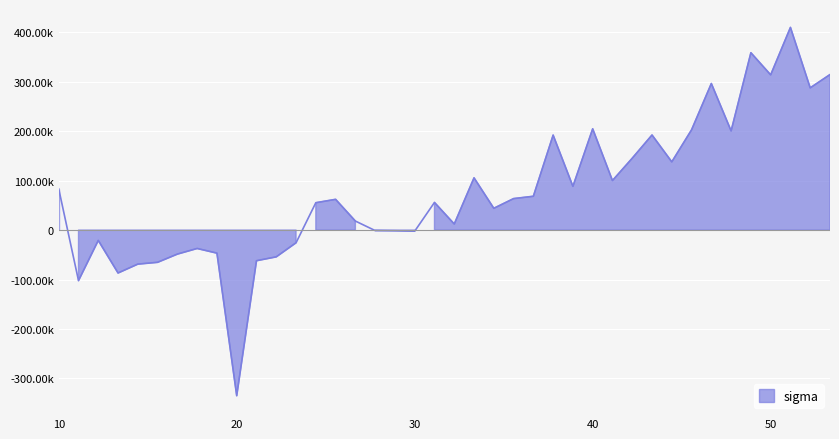

Reading left to right, extract all data points from this chart.

10.0=83276.0	11.11111111111111=-102277.5	12.222222222222221=-20973.8	13.333333333333334=-86863.0	14.444444444444445=-68877.0	15.555555555555555=-65234.4	16.666666666666668=-48631.1	17.77777777777778=-37270.0	18.88888888888889=-46686.6	20.0=-335056.9	21.11111111111111=-62023.4	22.22222222222222=-54185.8	23.333333333333336=-25726.2	24.444444444444443=55309.4	25.555555555555557=62157.5	26.666666666666668=18216.6	27.77777777777778=-1031.6	28.88888888888889=-1399.3	30.0=-2222.8	31.11111111111111=55887.8	32.22222222222222=12259.3	33.333333333333336=105627.3	34.44444444444444=44025.1	35.55555555555556=63647.5	36.66666666666667=68375.3	37.77777777777778=192059.6	38.888888888888886=88454.8	40.0=204779.9	41.111111111111114=100169.8	42.22222222222222=145319.8	43.333333333333336=192269.8	44.44444444444444=137950.4	45.55555555555556=202770.4	46.66666666666667=296423.9	47.77777777777778=200604.2	48.88888888888889=358681.3	50.0=313915.1	51.111111111111114=409873.4	52.22222222222222=287650.0	53.333333333333336=314510.9